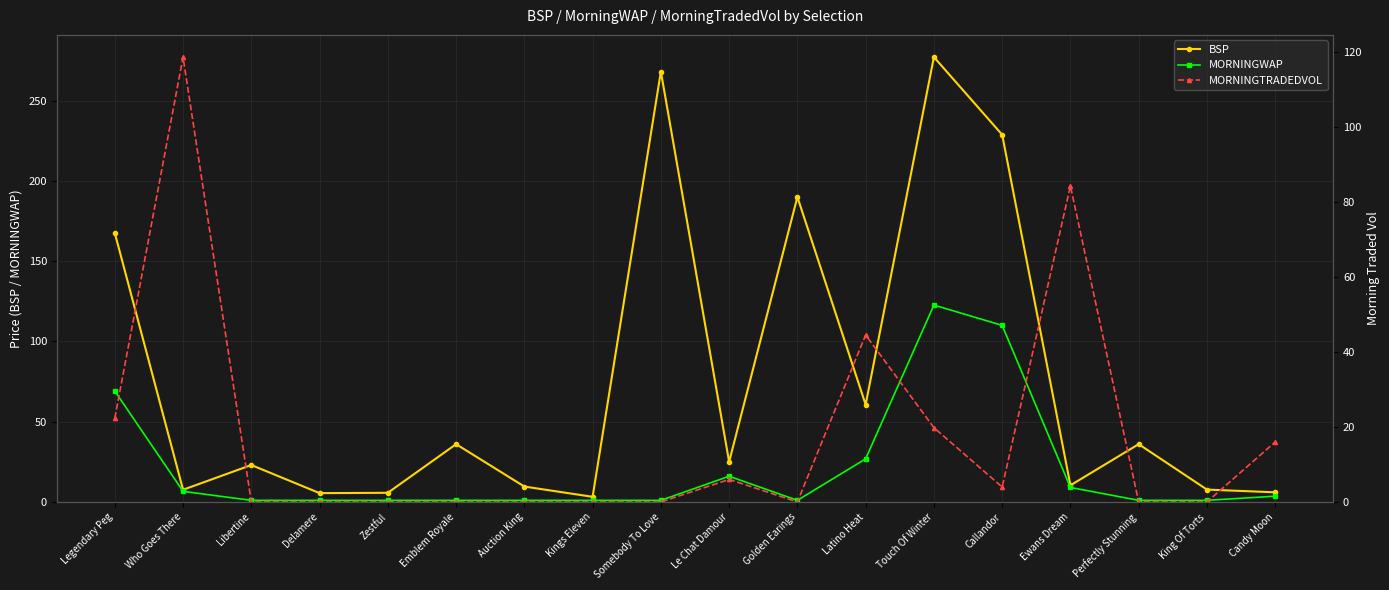

What is the label of the 15th point from the right?

Delamere